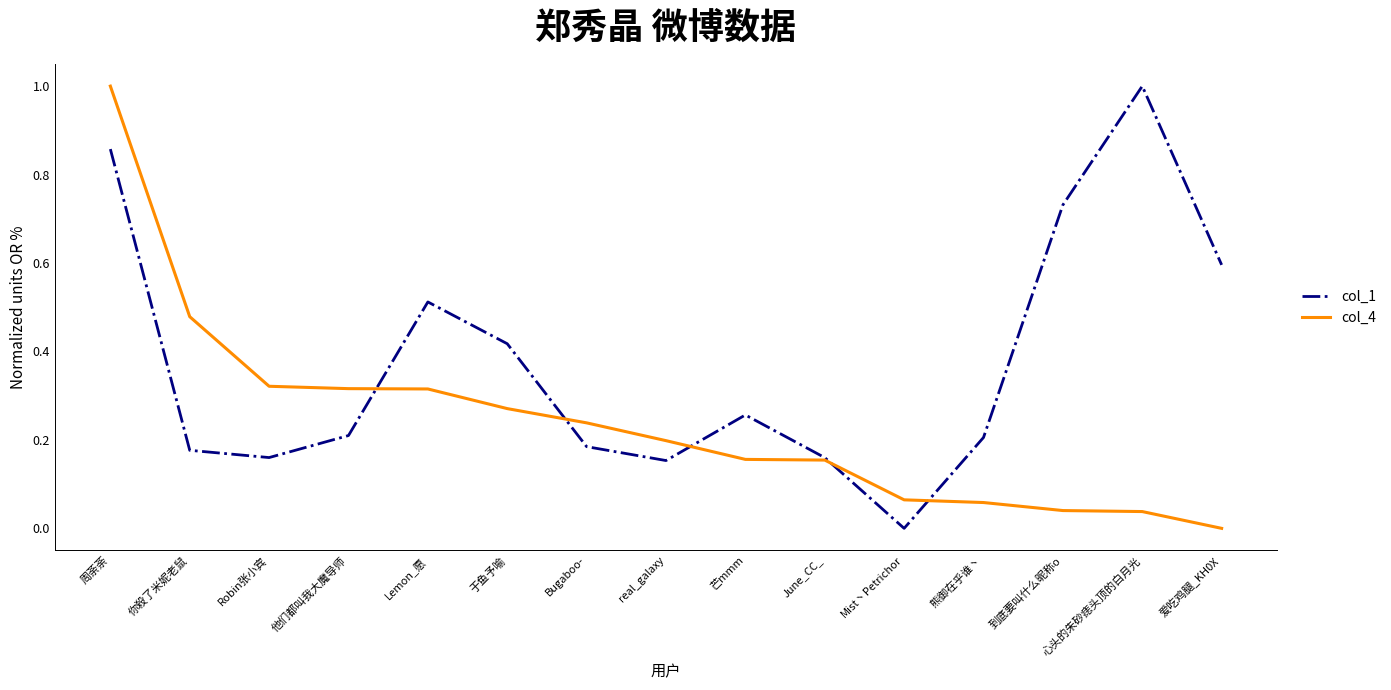

The col_1 series shows 0.1 at 他们都叫我大魔导师. True or false?

False